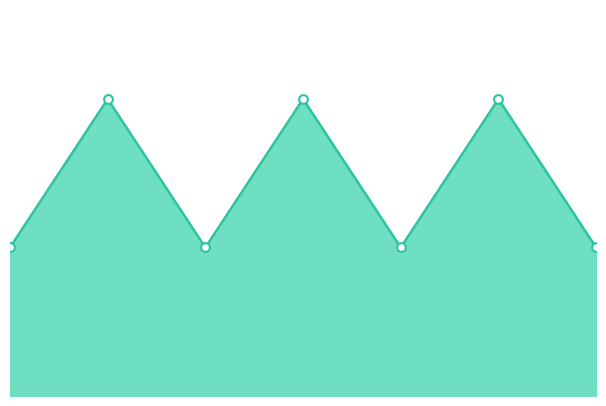

What is the change in value from 6 to 7?

-1